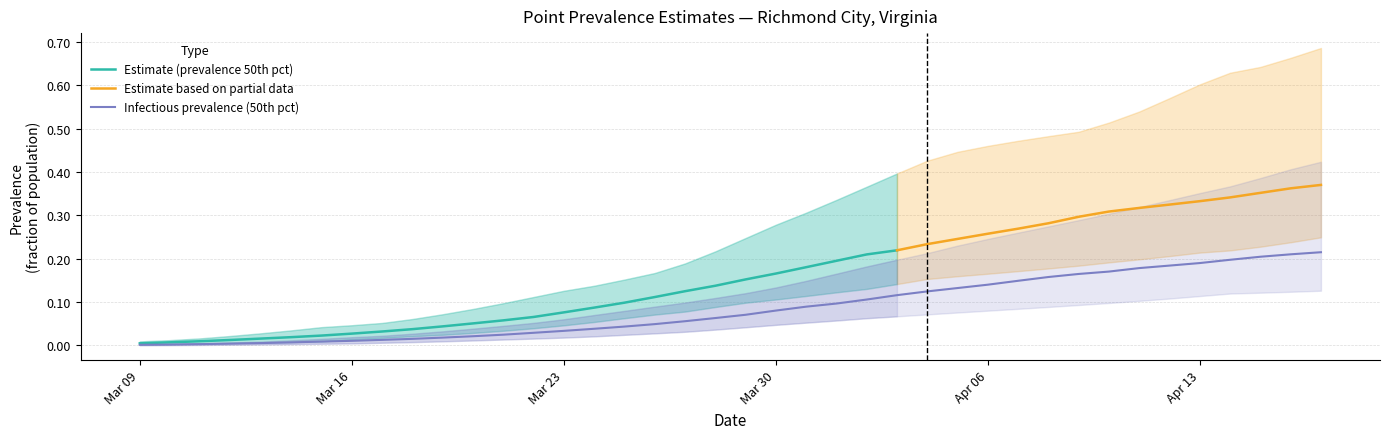

Between 0 and 21, which is larger?

21